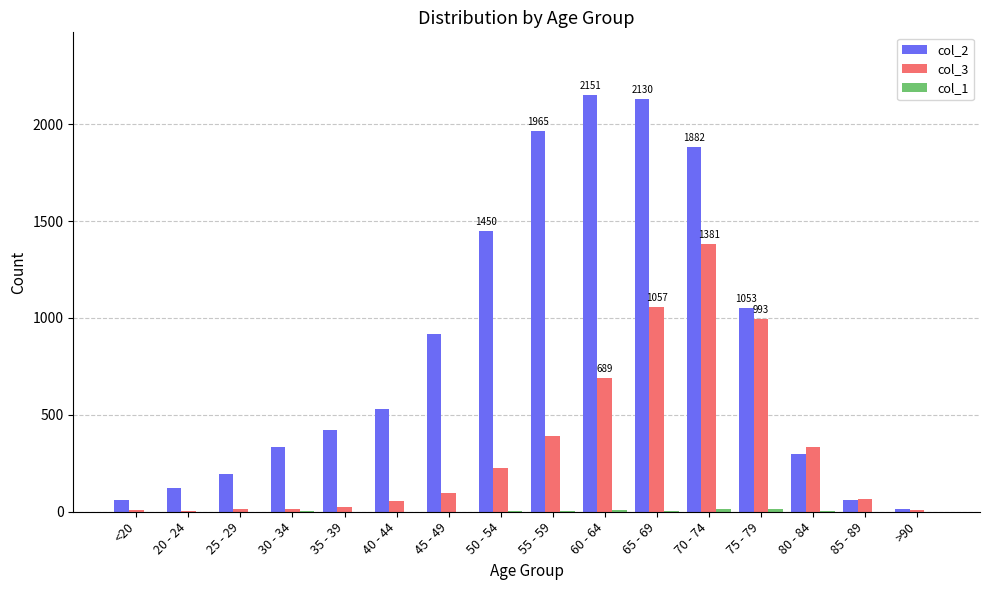

What is the maximum value shown in the chart?

2151